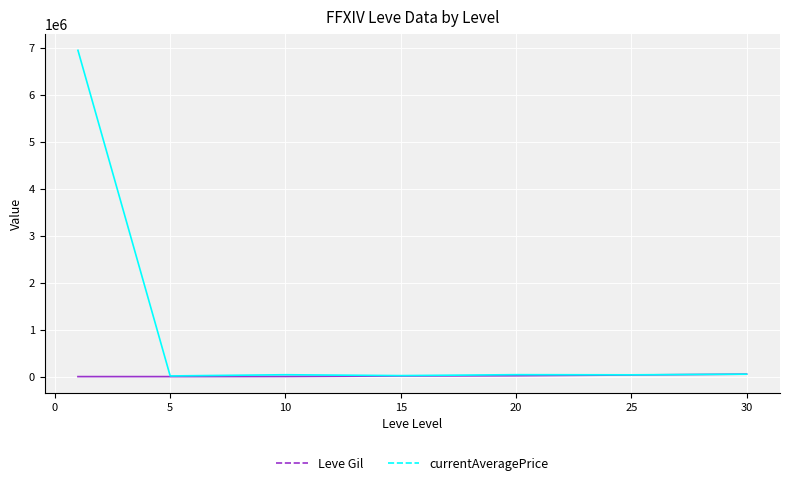

Which series has the largest total across all categories?

currentAveragePrice